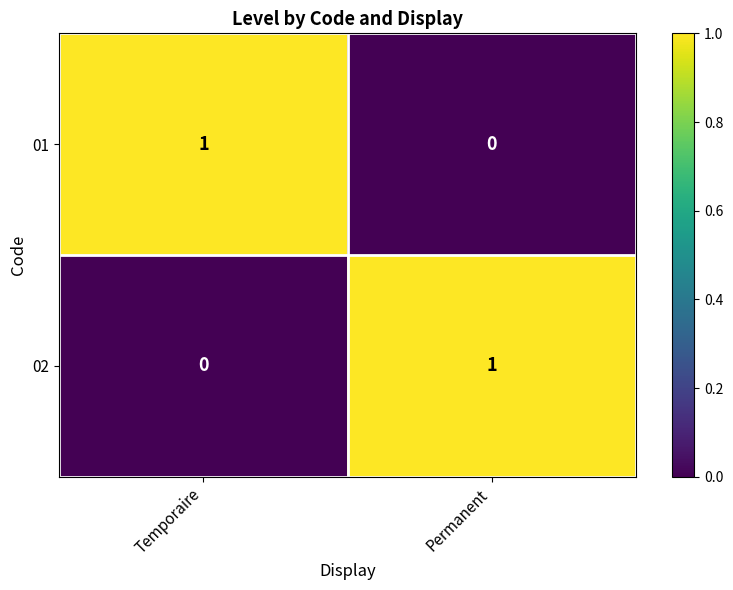

Reading left to right, what are all the values shown in this chart?

01: 1	0
02: 0	1